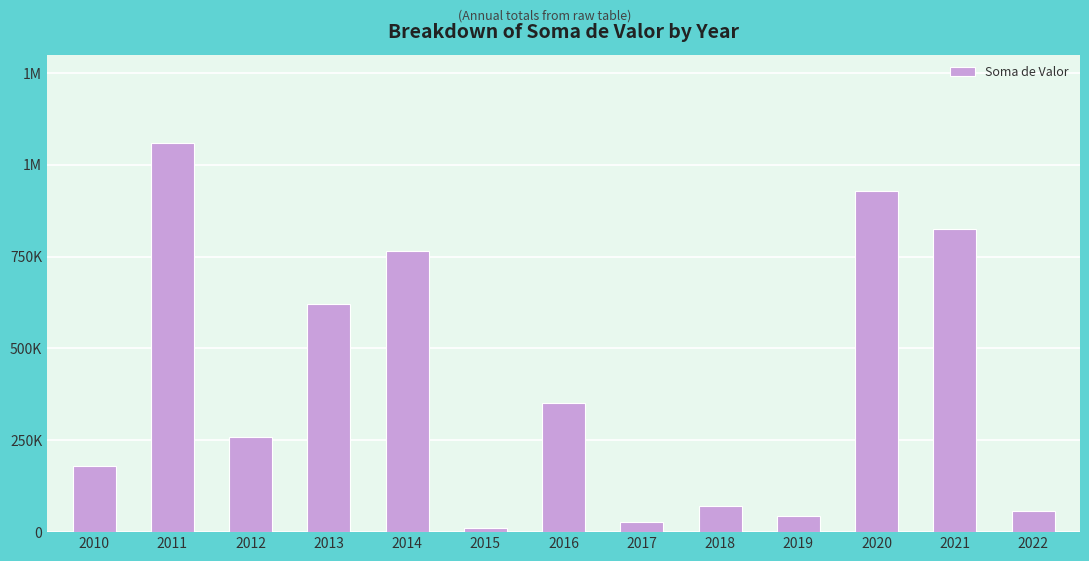

Which category has the lowest value across all series?

2015